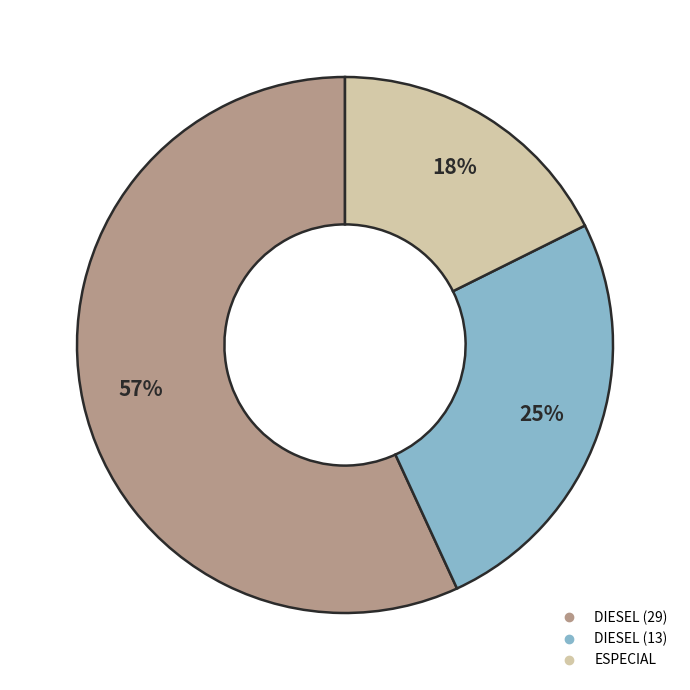

To the nearest percent, what is the difference between the DIESEL (29) and ESPECIAL slice percentages?

39%